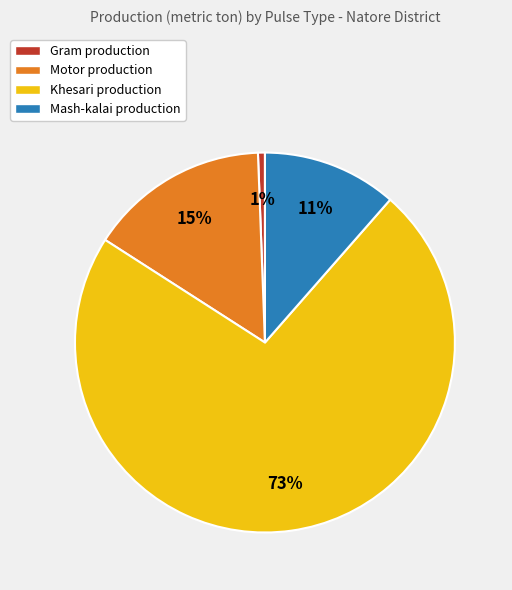

Rank the categories by value from lowest to highest.

Gram, Mash-kalai, Motor, Khesari